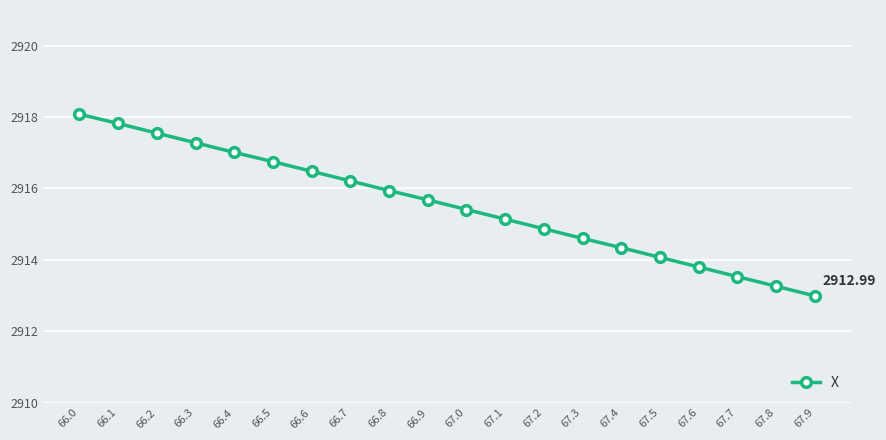

Rank the categories by value from highest to lowest.

66.0, 66.1, 66.2, 66.3, 66.4, 66.5, 66.6, 66.7, 66.8, 66.9, 67.0, 67.1, 67.2, 67.3, 67.4, 67.5, 67.6, 67.7, 67.8, 67.9